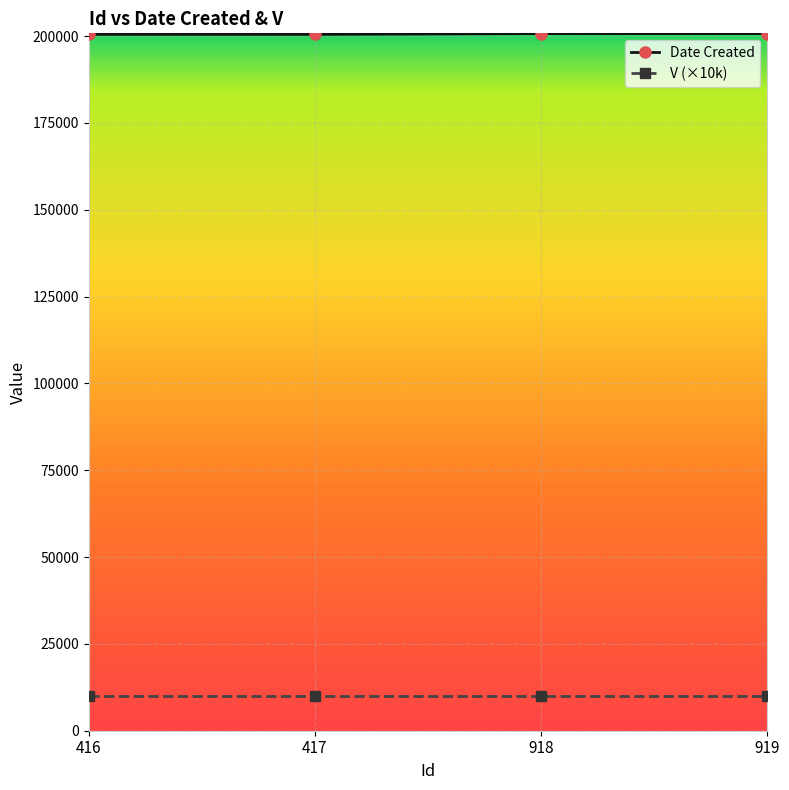

The value of Date Created at 417 is 88276. True or false?

False